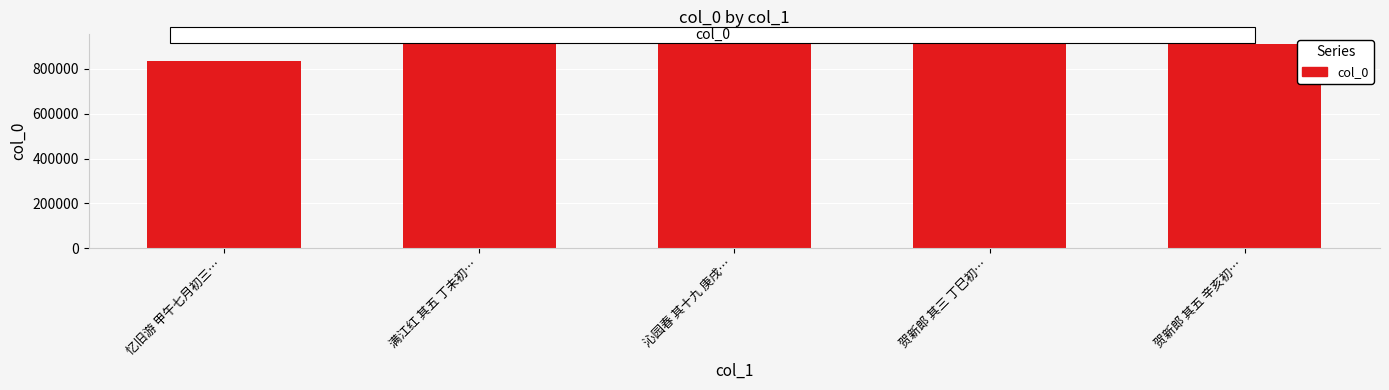

How many distinct data groups are displayed?

1